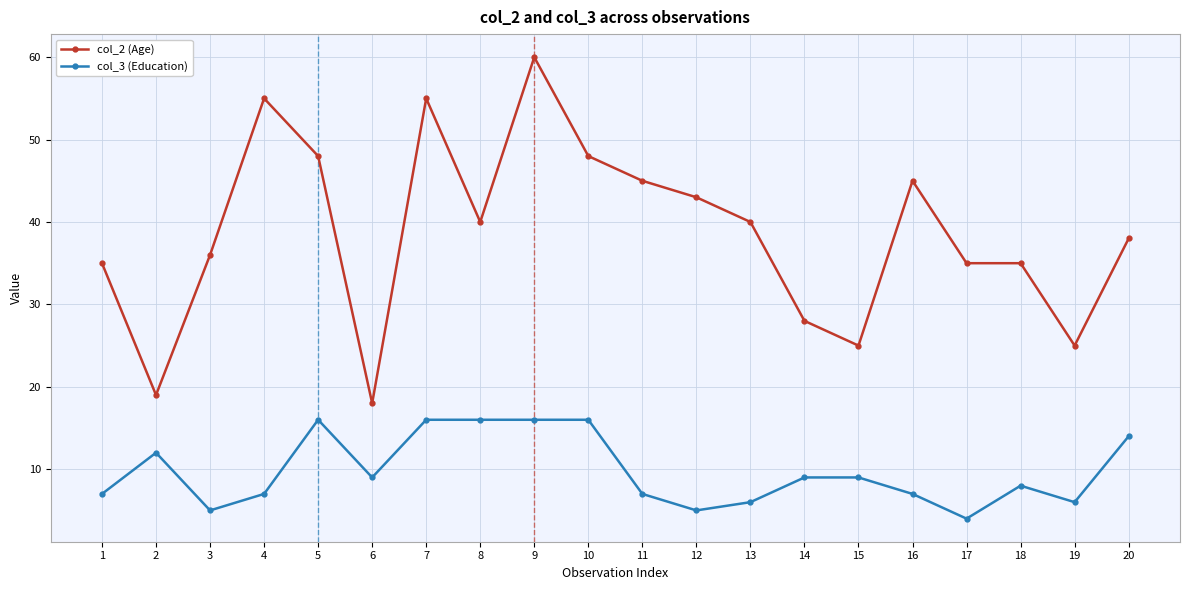

What is the sum of all col_3 (Education) values?

195